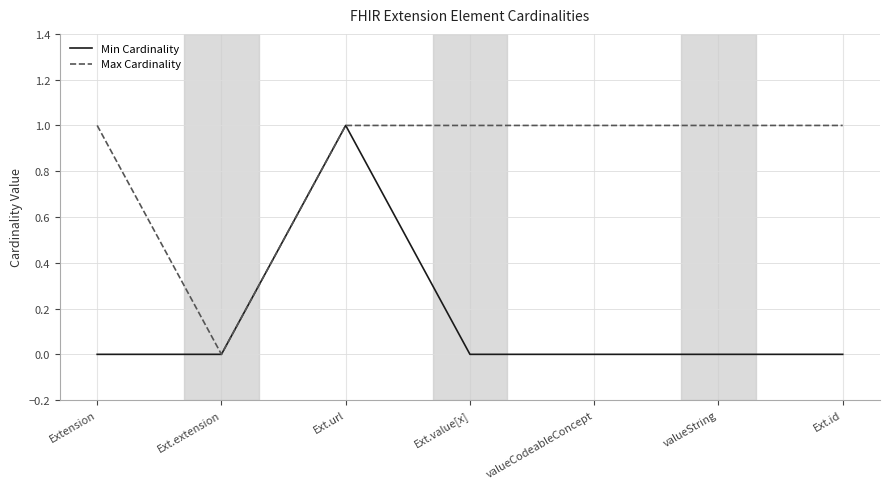

What value does the Max Cardinality series have at valueString?

1